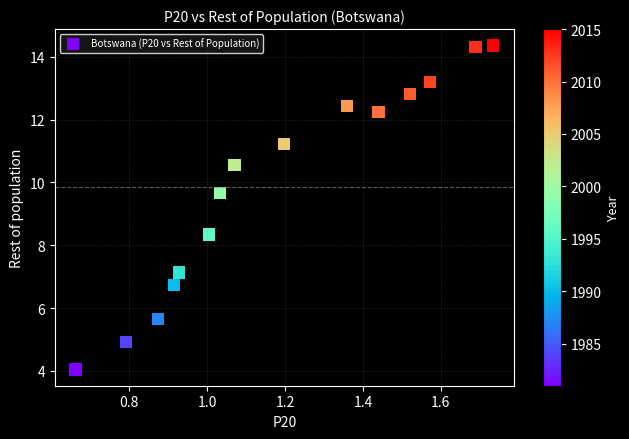

What is the range of Y values (max minus min)?

10.3